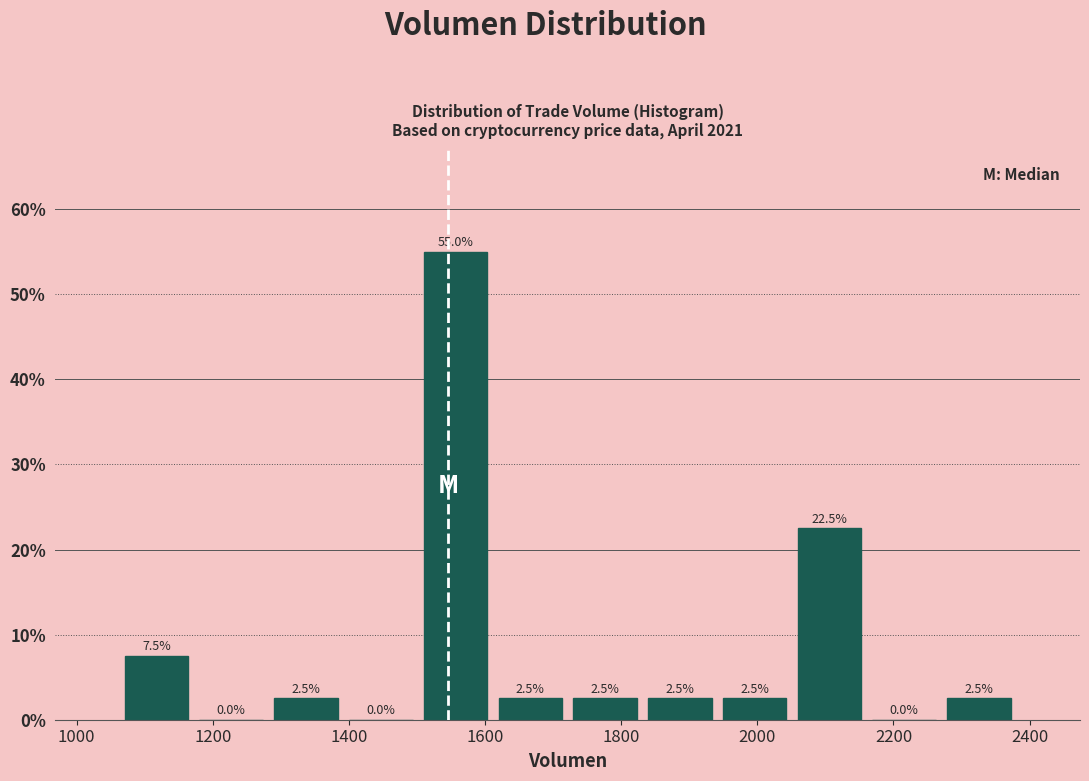

Reading left to right, list every bar in this chart as the range it spans on the x-axis followed by its height. The bar edges are not printed on the chart, so give them approximately, as read against the axis.

1060 to 1180: 7.5
1180 to 1280: 0.0
1280 to 1400: 2.5
1400 to 1500: 0.0
1500 to 1620: 55.0
1620 to 1720: 2.5
1720 to 1840: 2.5
1840 to 1940: 2.5
1940 to 2060: 2.5
2060 to 2160: 22.5
2160 to 2280: 0.0
2280 to 2380: 2.5